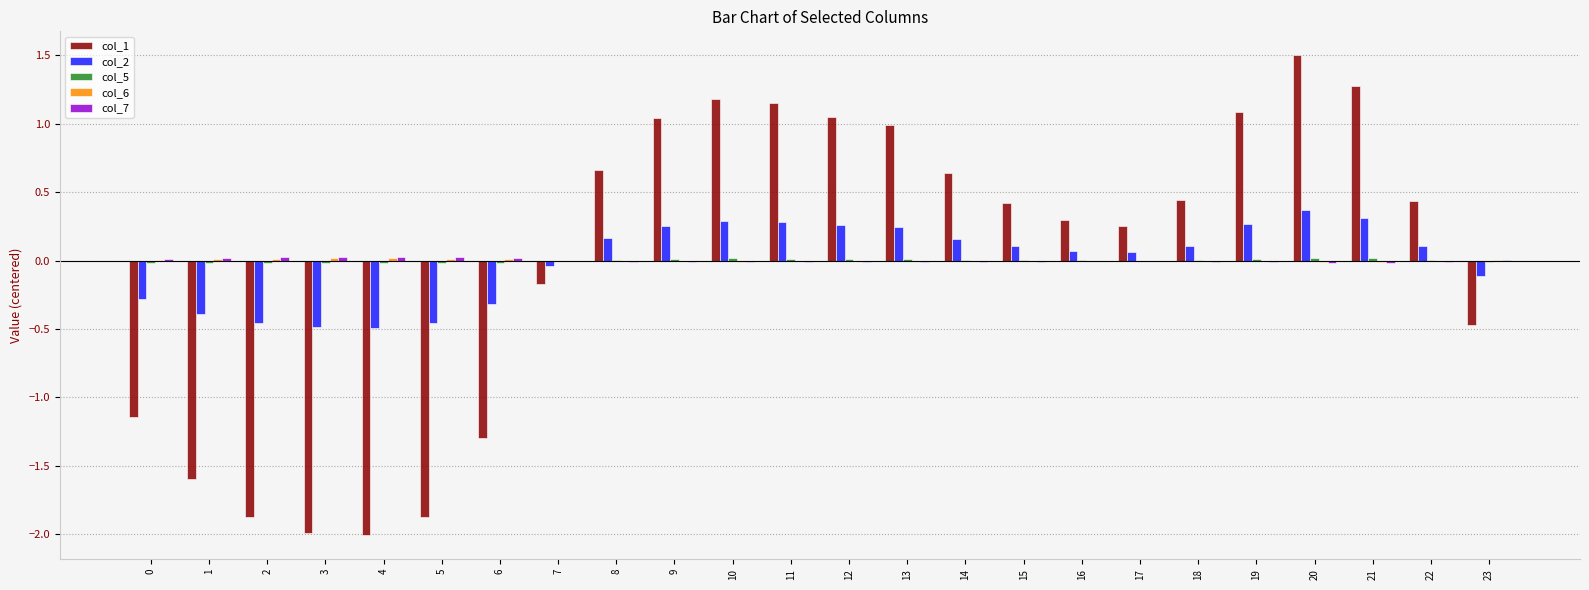

Which category has the highest value across all series?

20